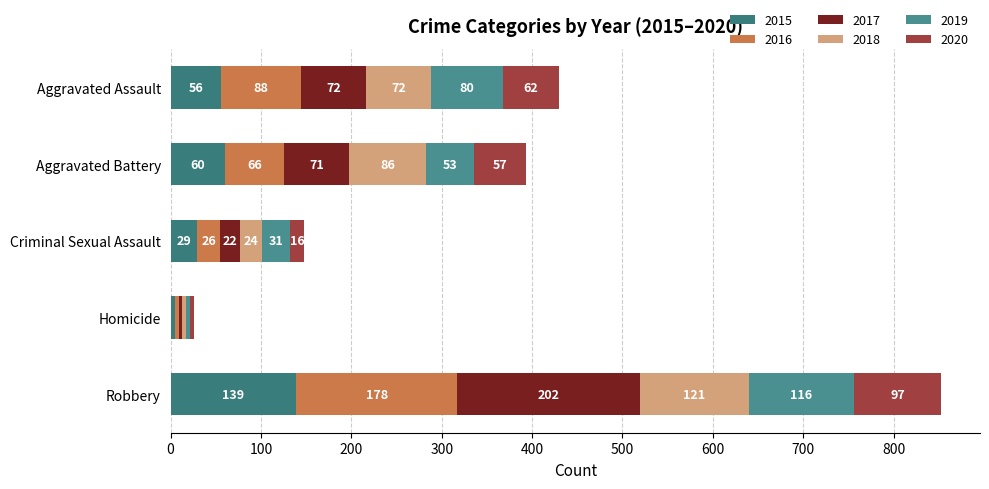

Count the number of data series in this chart.

6